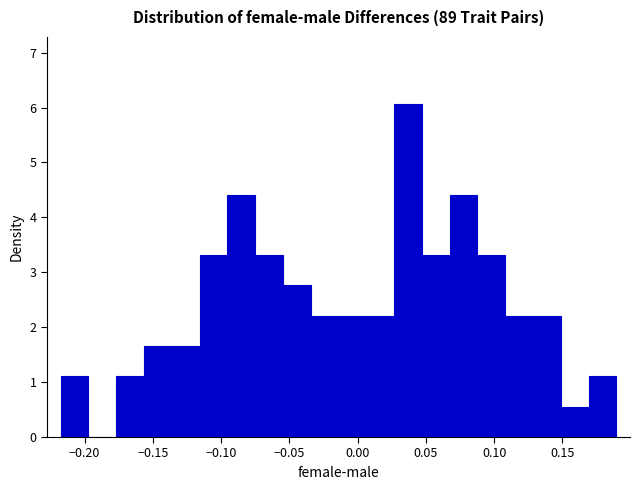

Reading left to right, transcribe this chart: for each bar, give the range it covers on the x-axis and its height. Neither the bar edges nor the heights are printed on the chart, so give them approximately, as read against the axes.

-0.220 to -0.195: 1.1
-0.195 to -0.175: 0
-0.175 to -0.155: 1.1
-0.155 to -0.135: 1.7
-0.135 to -0.115: 1.7
-0.115 to -0.095: 3.3
-0.095 to -0.075: 4.4
-0.075 to -0.055: 3.3
-0.055 to -0.035: 2.8
-0.035 to -0.015: 2.2
-0.015 to 0.005: 2.2
0.005 to 0.025: 2.2
0.025 to 0.045: 6.1
0.045 to 0.065: 3.3
0.065 to 0.090: 4.4
0.090 to 0.110: 3.3
0.110 to 0.130: 2.2
0.130 to 0.150: 2.2
0.150 to 0.170: 0.6
0.170 to 0.190: 1.1